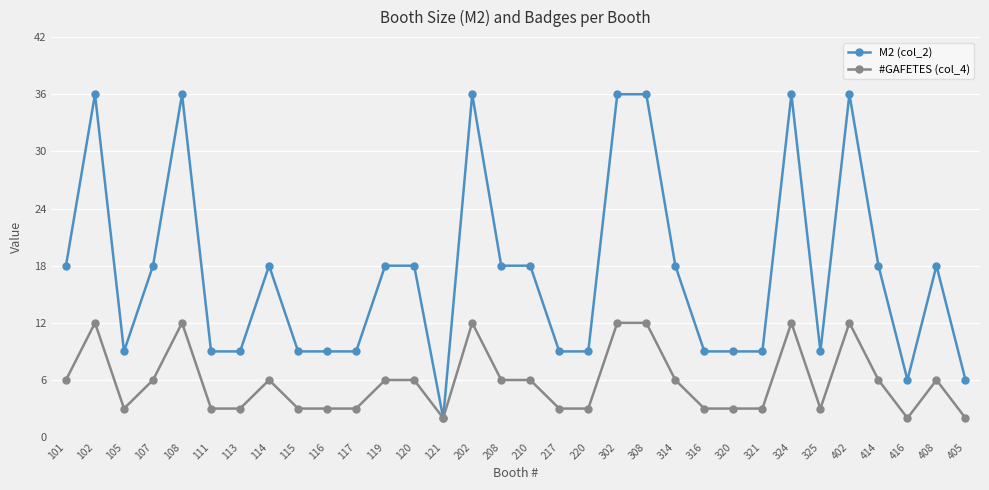

Where is the first local minimum for #GAFETES (col_4)?

105